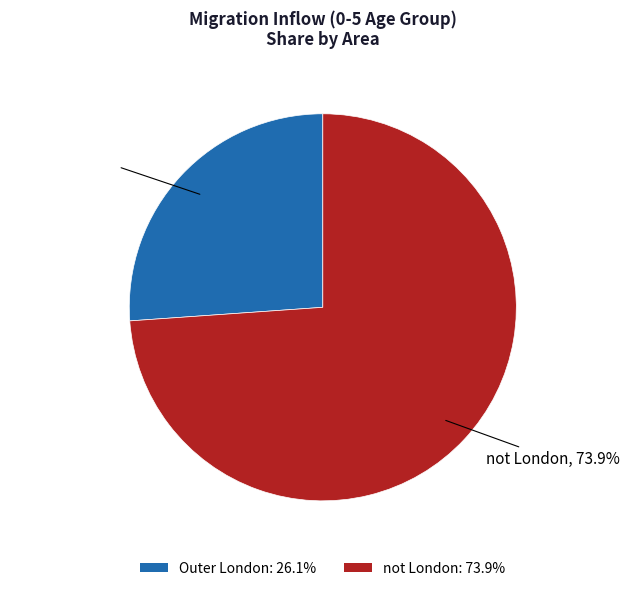

Is there any slice that represents more than half of the pie?

Yes